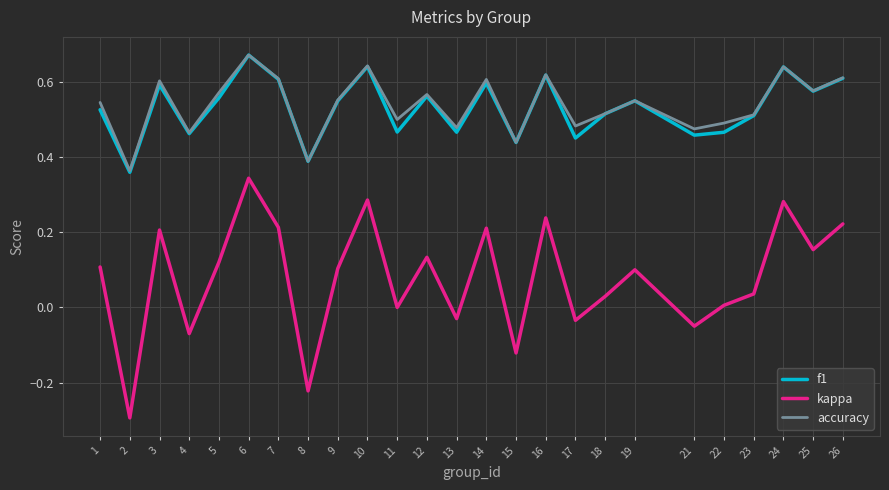

The value of accuracy at 19 is 0.2. True or false?

False